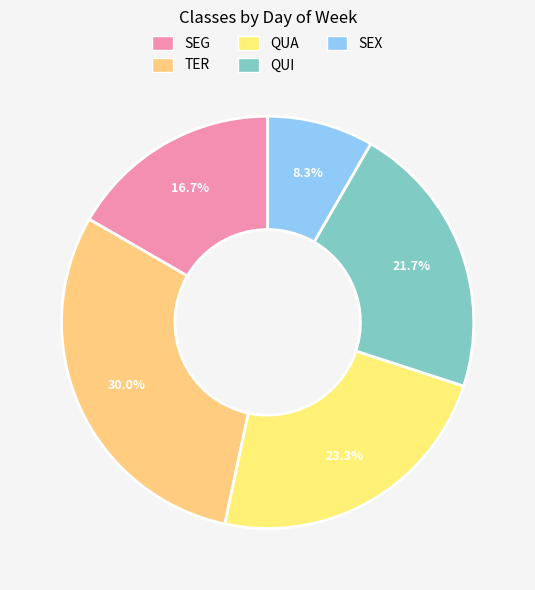

Which category has the smallest portion of the pie?

SEX